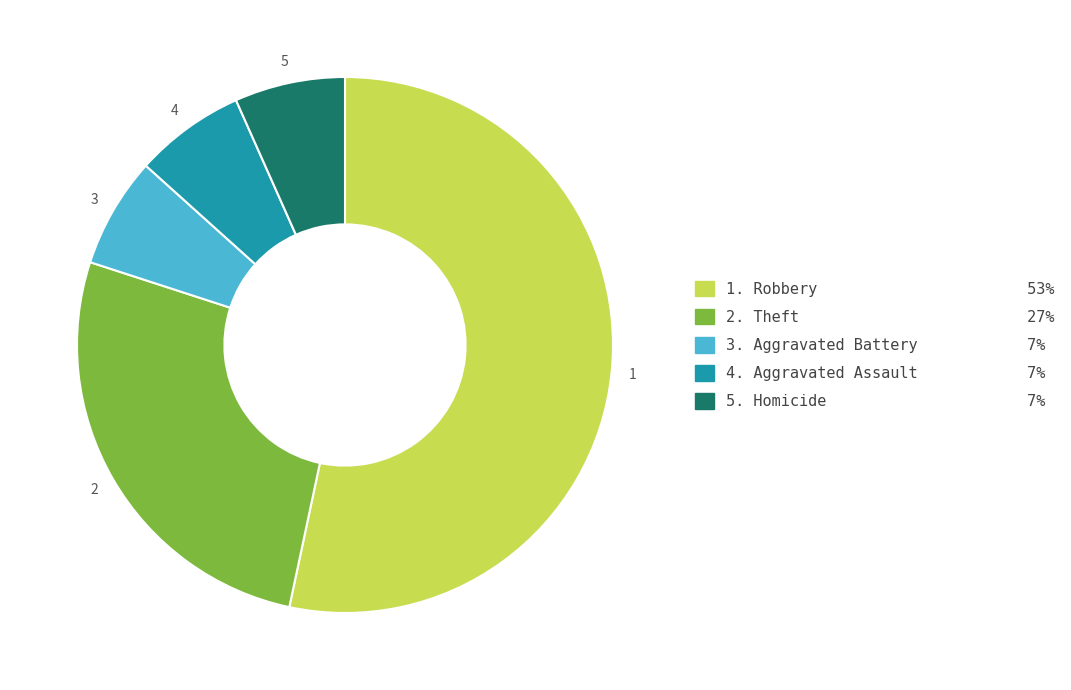

Is there any slice that represents more than half of the pie?

Yes